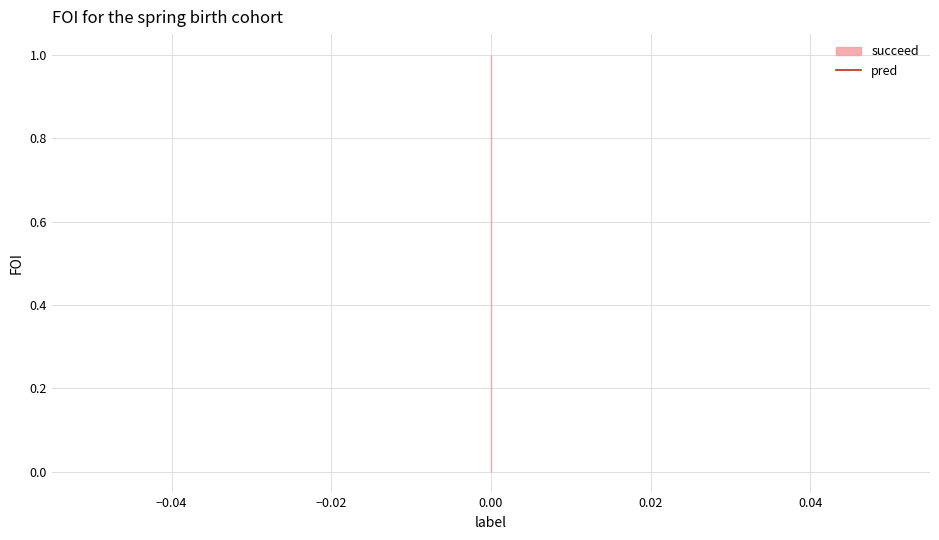

Between 0 and 0, which series saw the biggest shift?

pred